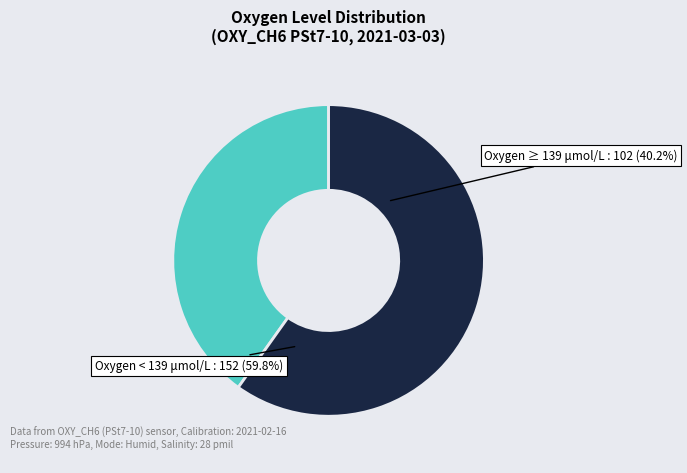

Is 10 the majority of the pie?

No